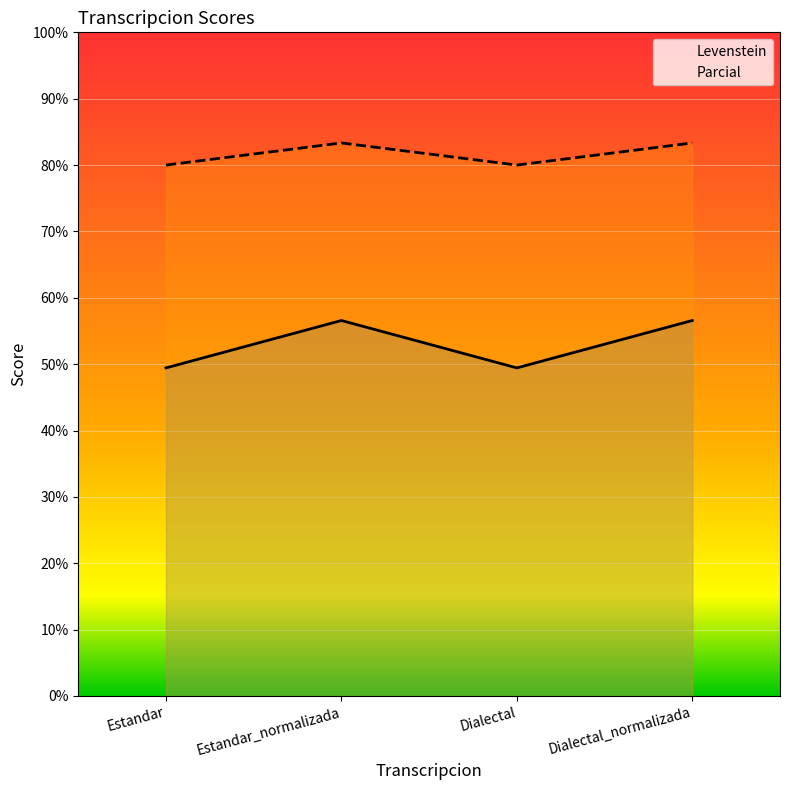

At which category does the chart reach its peak across all series?

Estandar_normalizada